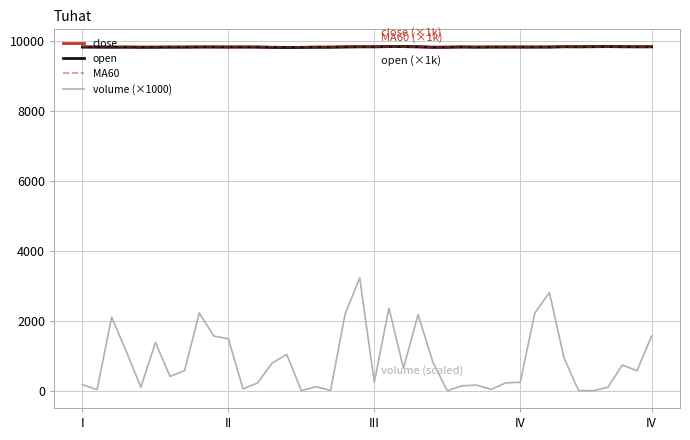

How many values in the MA60 series are below 9839?

15